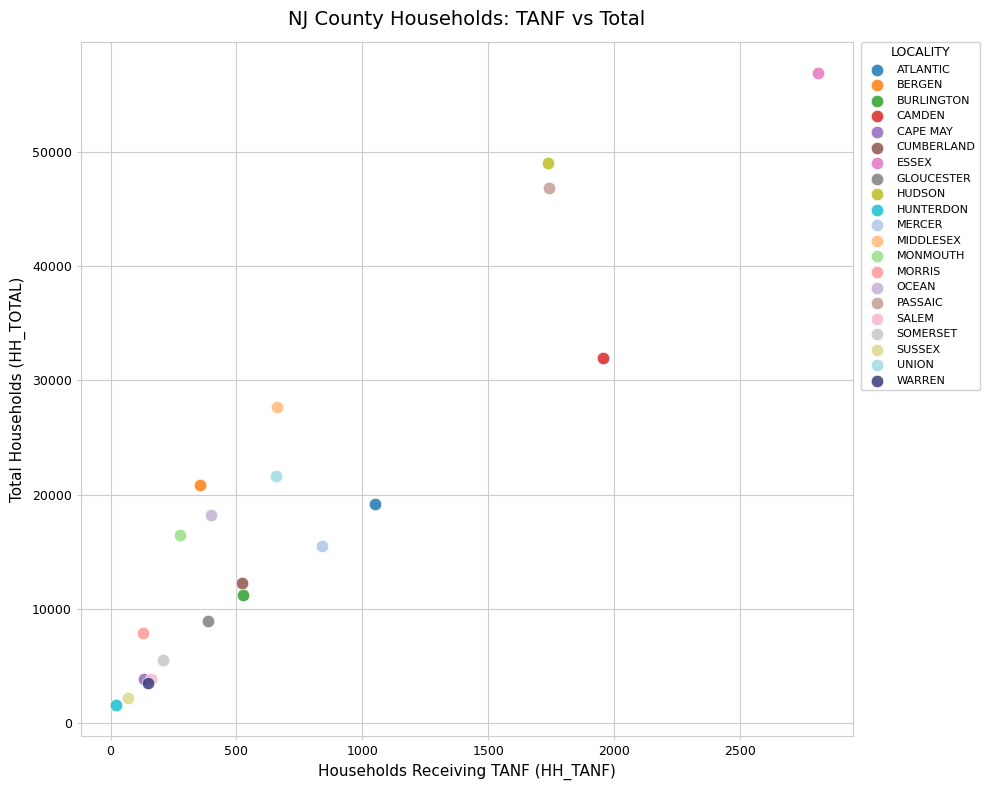

What are all the series names shown in the legend?

ATLANTIC, BERGEN, BURLINGTON, CAMDEN, CAPE MAY, CUMBERLAND, ESSEX, GLOUCESTER, HUDSON, HUNTERDON, MERCER, MIDDLESEX, MONMOUTH, MORRIS, OCEAN, PASSAIC, SALEM, SOMERSET, SUSSEX, UNION, WARREN